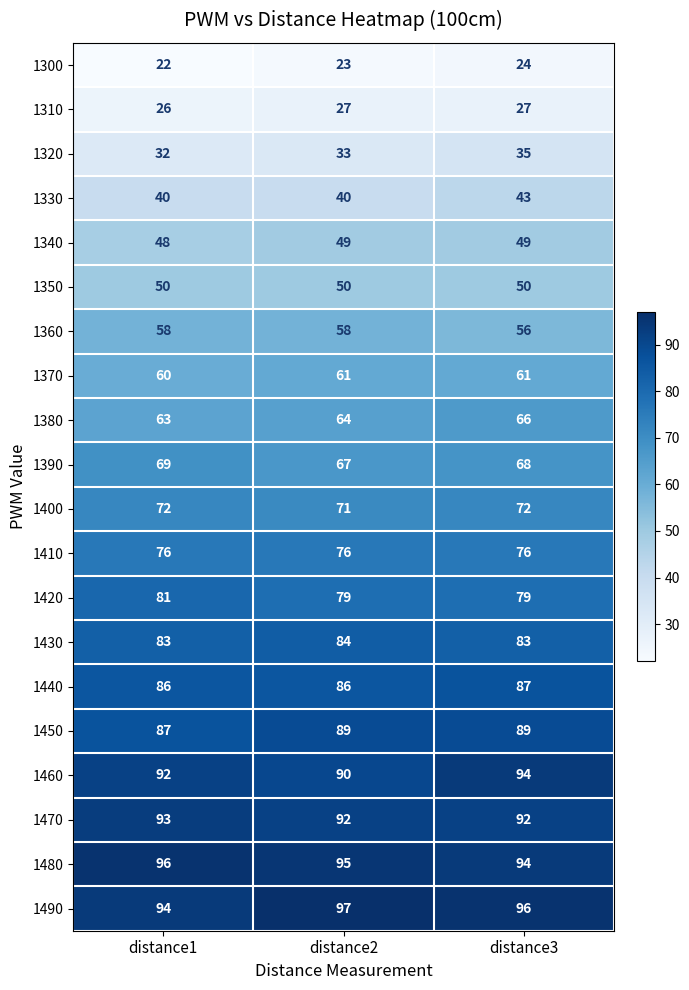

At distance1, list the series in order from smallest to largest.

1300, 1310, 1320, 1330, 1340, 1350, 1360, 1370, 1380, 1390, 1400, 1410, 1420, 1430, 1440, 1450, 1460, 1470, 1490, 1480